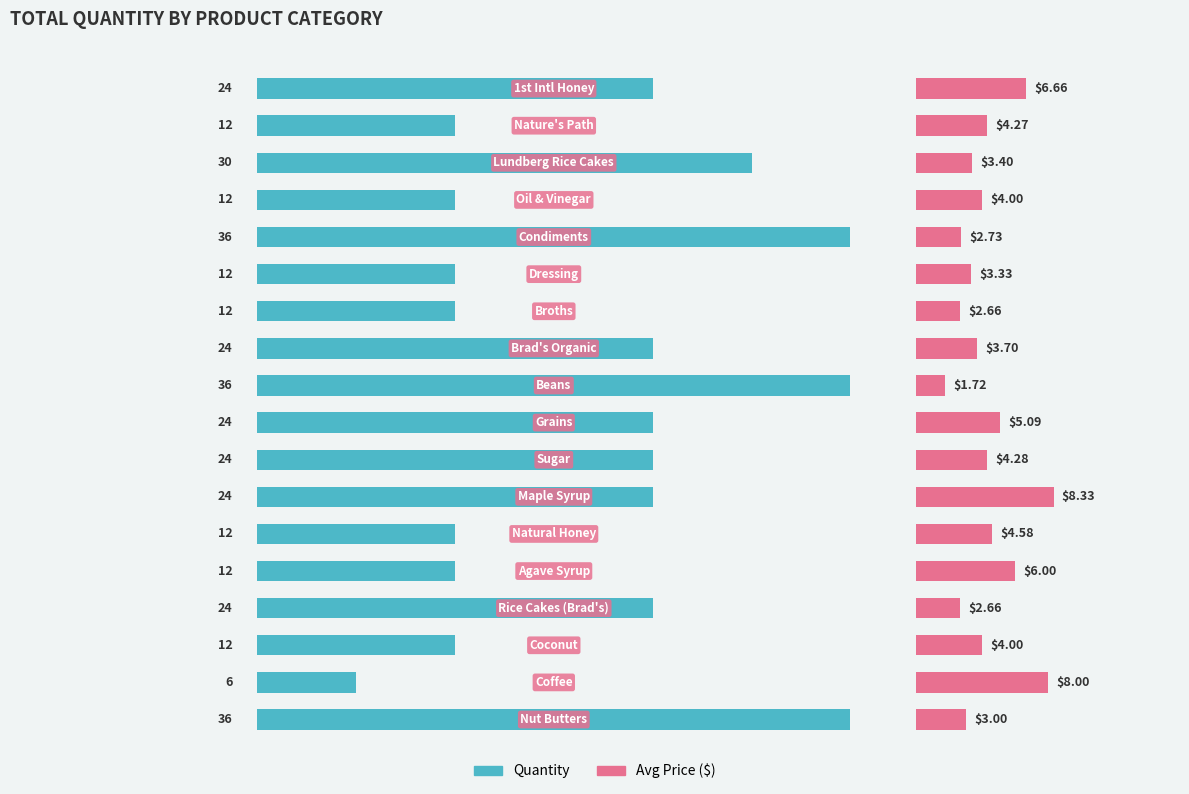

At 14, list the series in order from smallest to largest.

Avg Price ($), Quantity